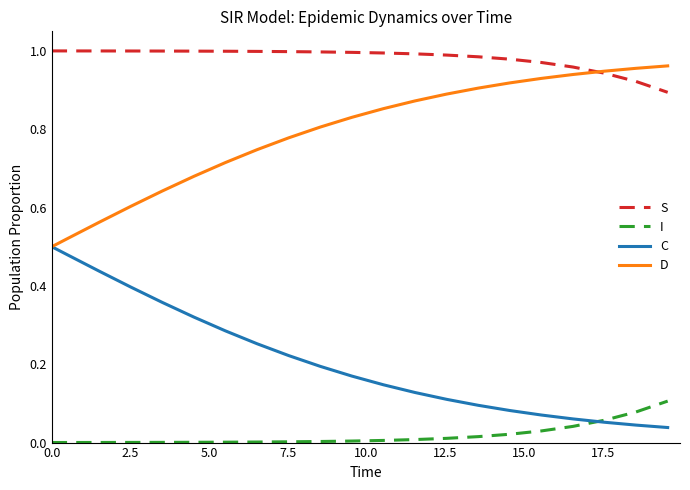

True or false: I and D intersect in this chart.

False